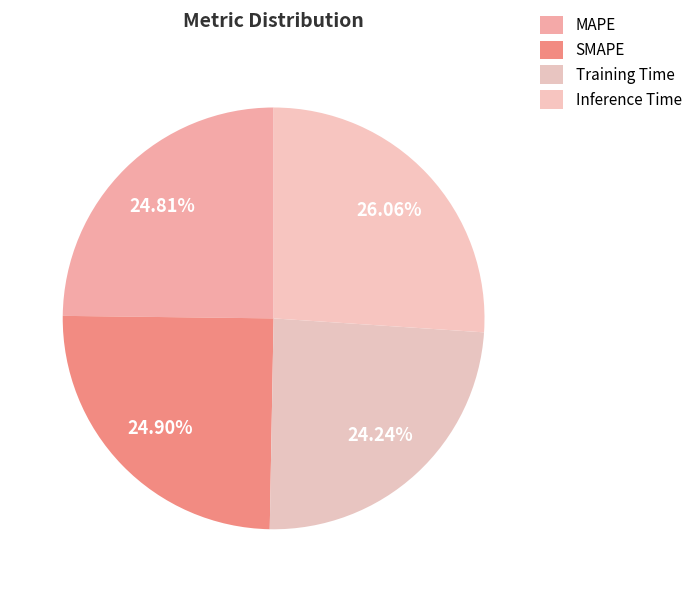

What is the smallest slice in the pie chart?

Training Time